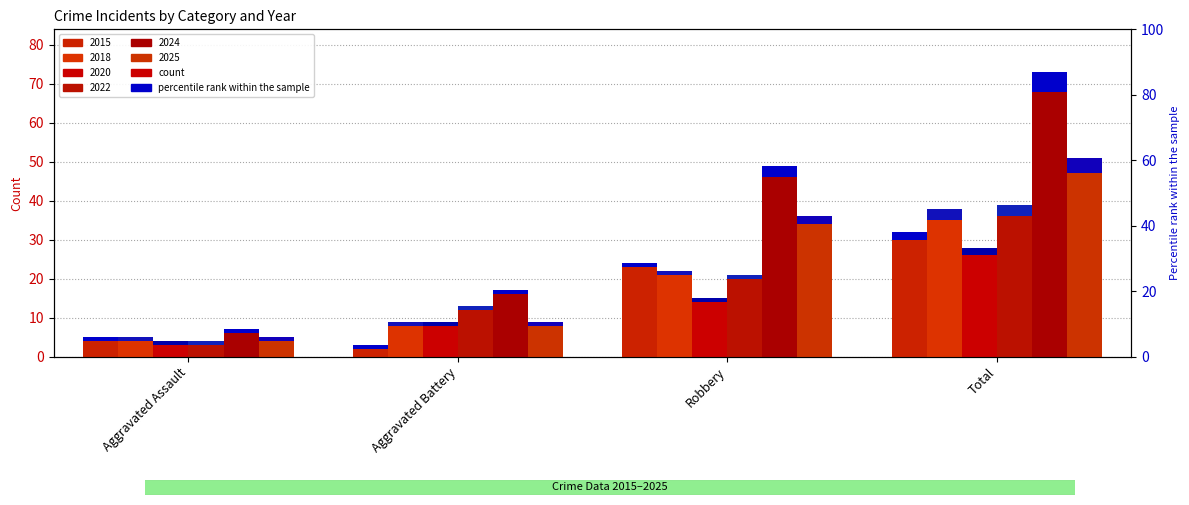

The value of 2022 at Aggravated Assault is 4. True or false?

True